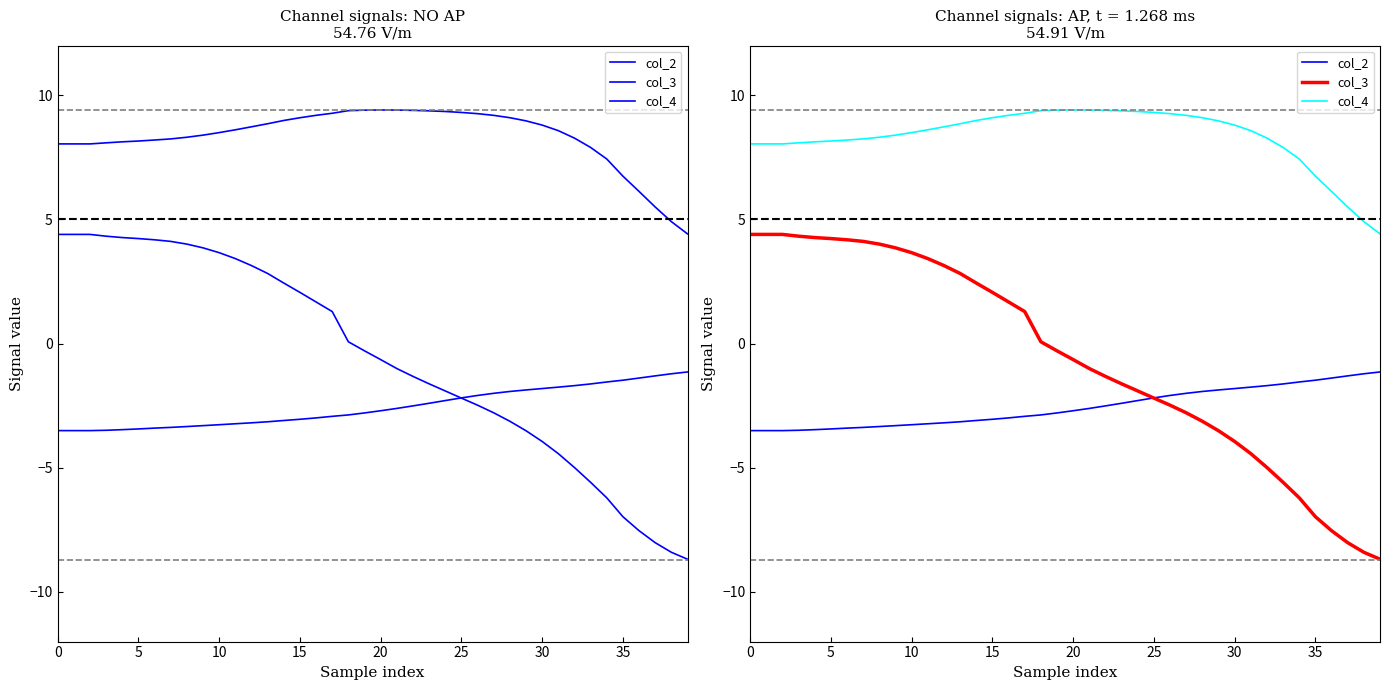

The value of col_4 at 28 is 9.1. True or false?

True